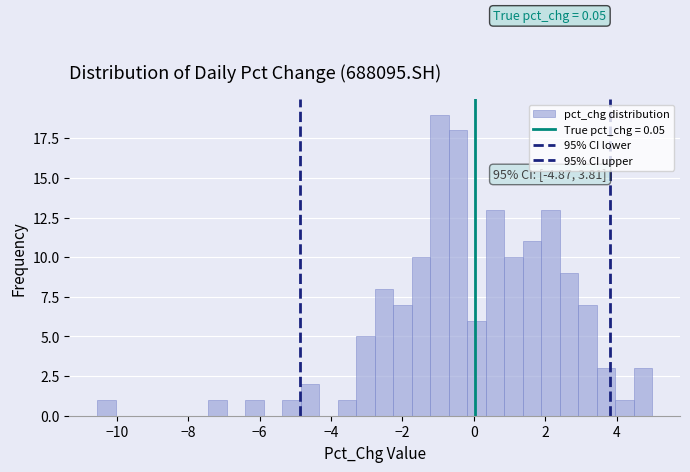

Around what value on the x-axis is the tallest bar? Give the approximate position of its centre, as read against the axis.

-1.0